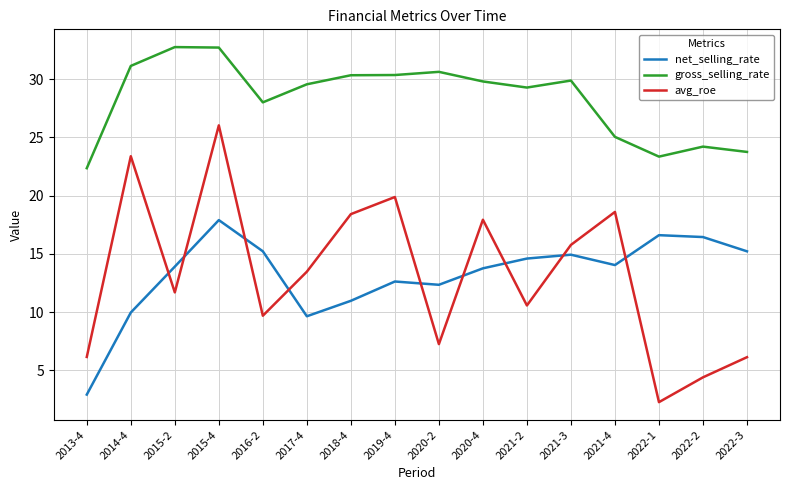

What are all the series names shown in the legend?

net_selling_rate, gross_selling_rate, avg_roe